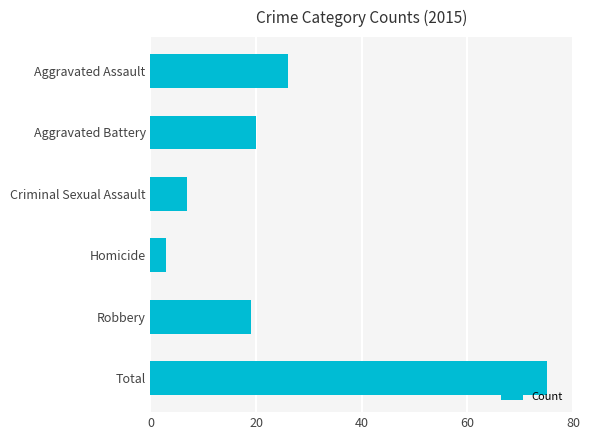

Does the chart contain any negative values?

No